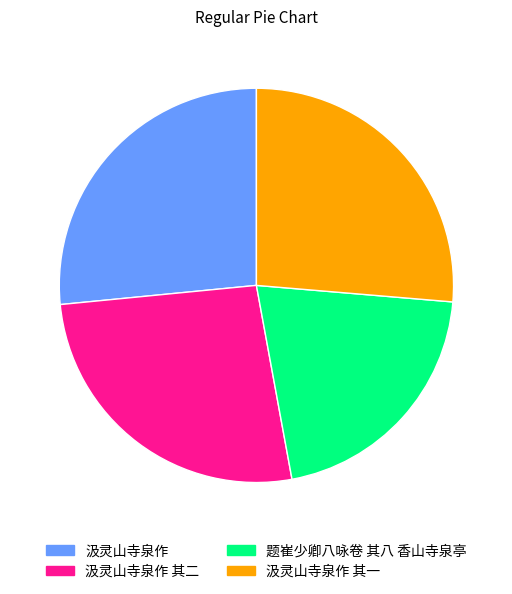

Count the number of slices in the pie.

4